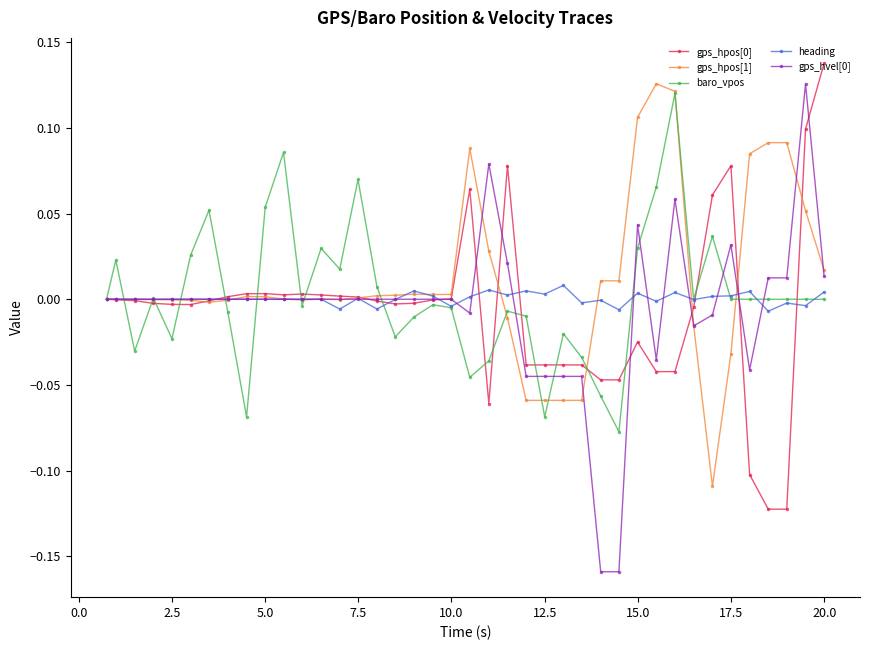

How many lines are shown in the chart?

5